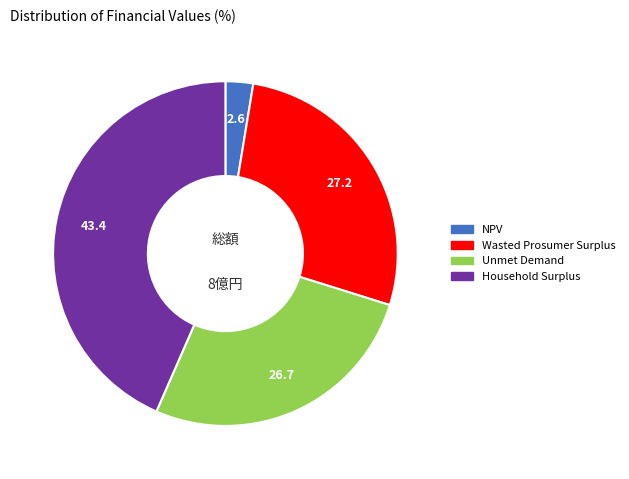

Do Household Surplus and Wasted Prosumer Surplus together represent more than half of the pie?

Yes